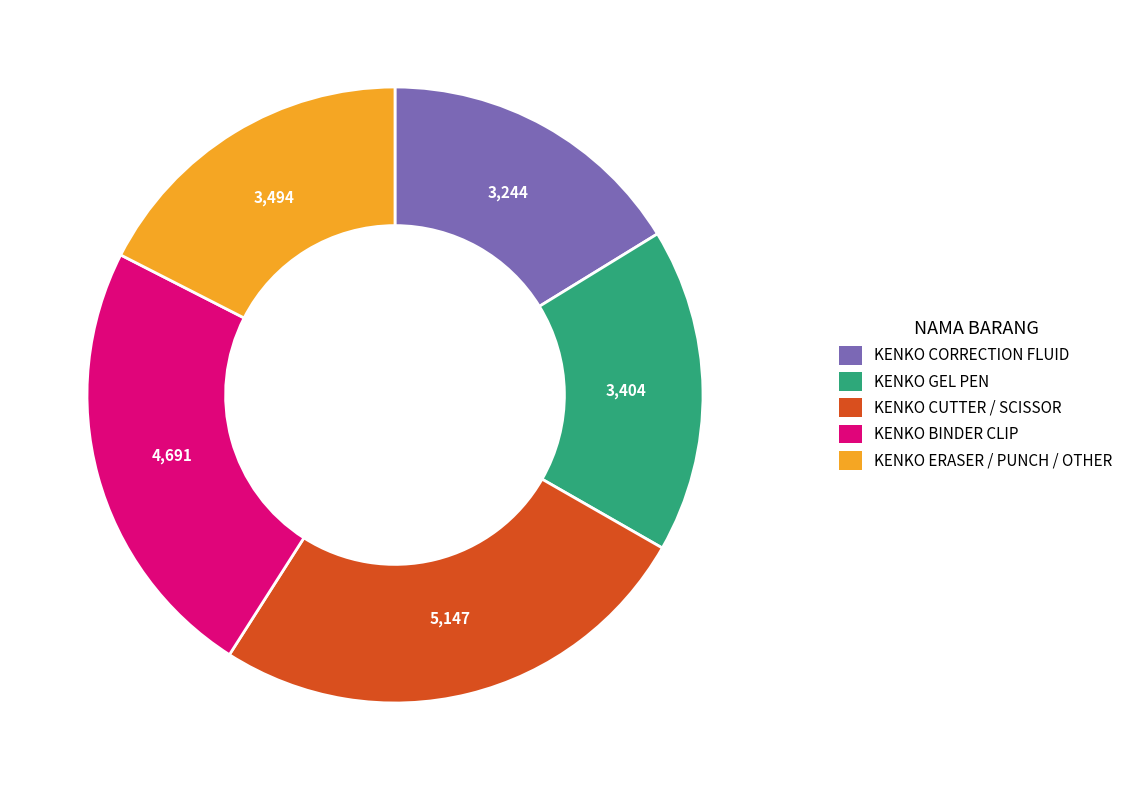

Is there any slice that represents more than half of the pie?

No